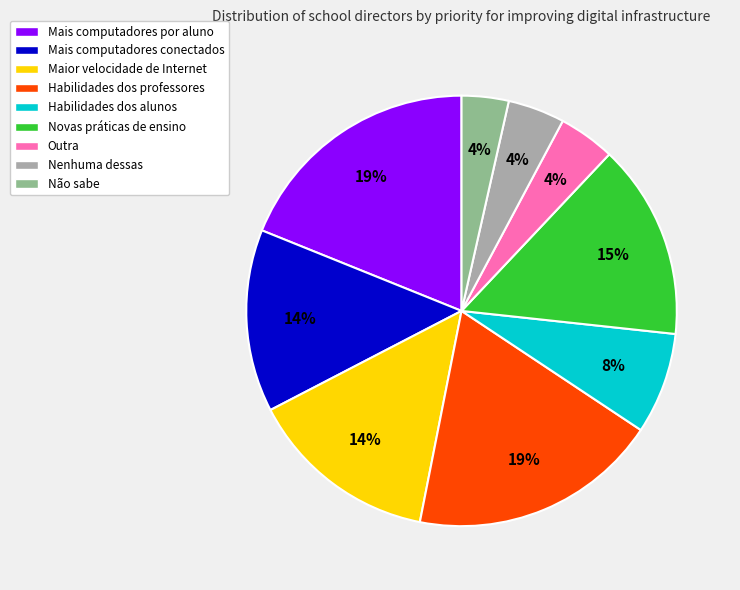

To the nearest percent, what is the difference between the largest and smallest slice percentages?

15%